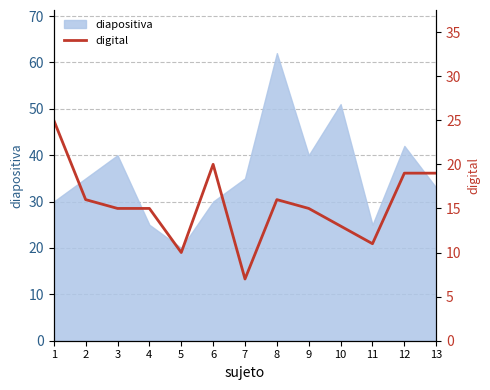

What is the maximum value for diapositiva?

62